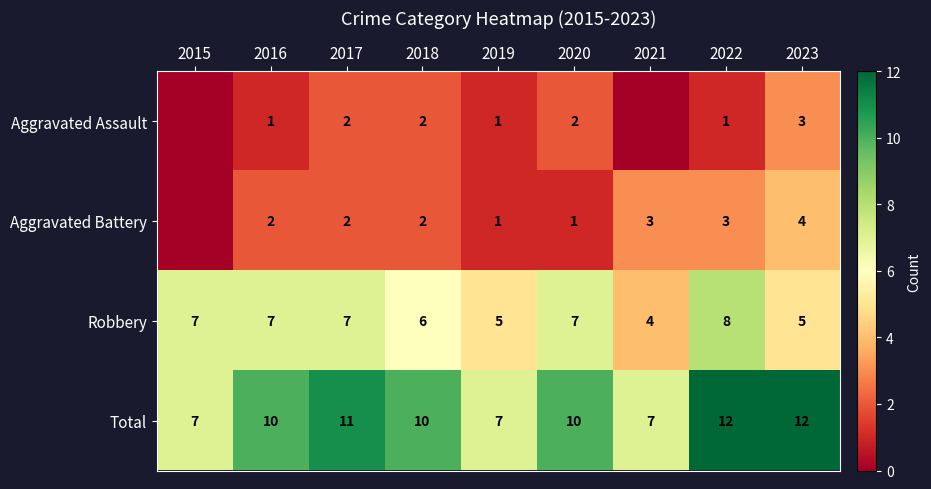

What is the minimum value for Total?

7